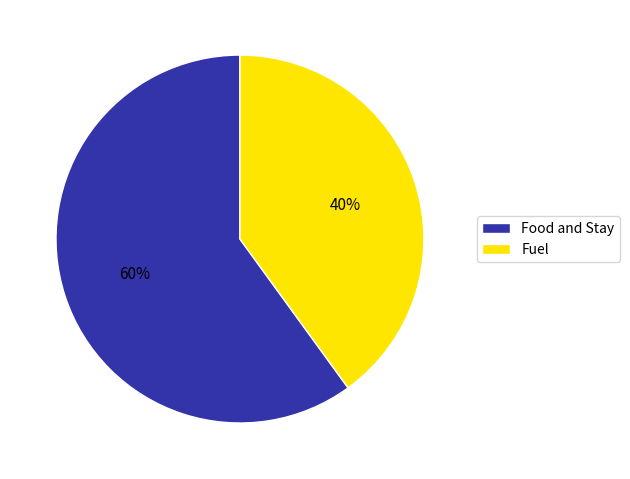

What percentage is the Fuel slice, to the nearest percent?

40%